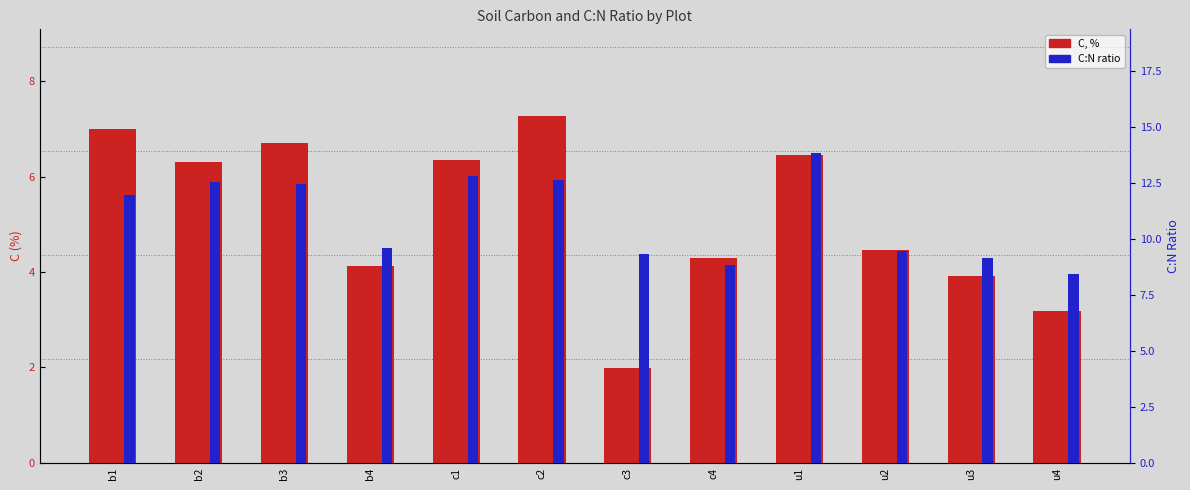

Is it true that C, % (transformed count) equals 1.5 at u4?

False